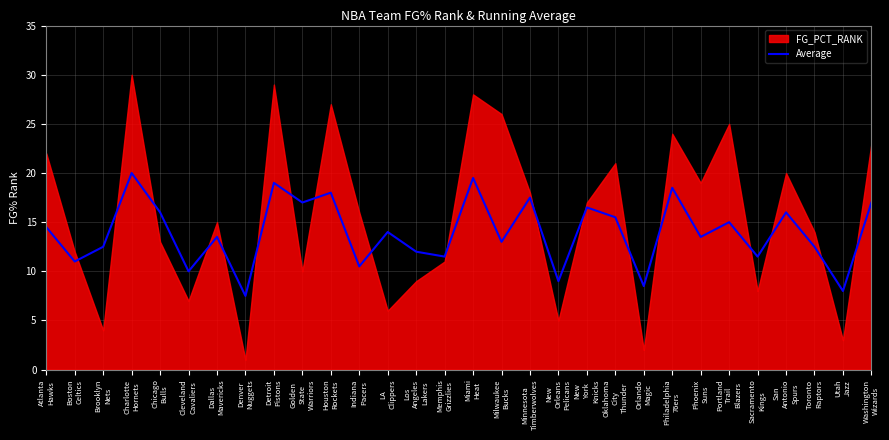

Count the number of categories in the chart.

30